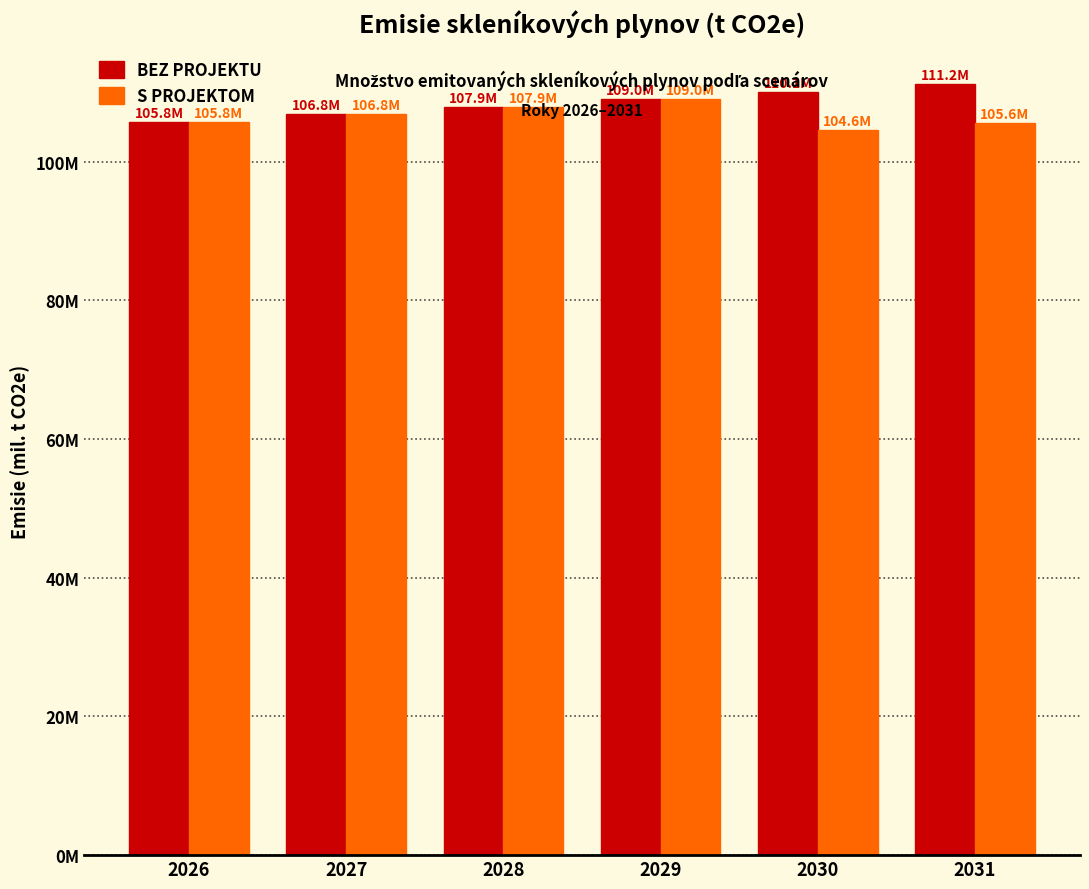

What is the difference between the highest and lowest values at 2030?

5.5